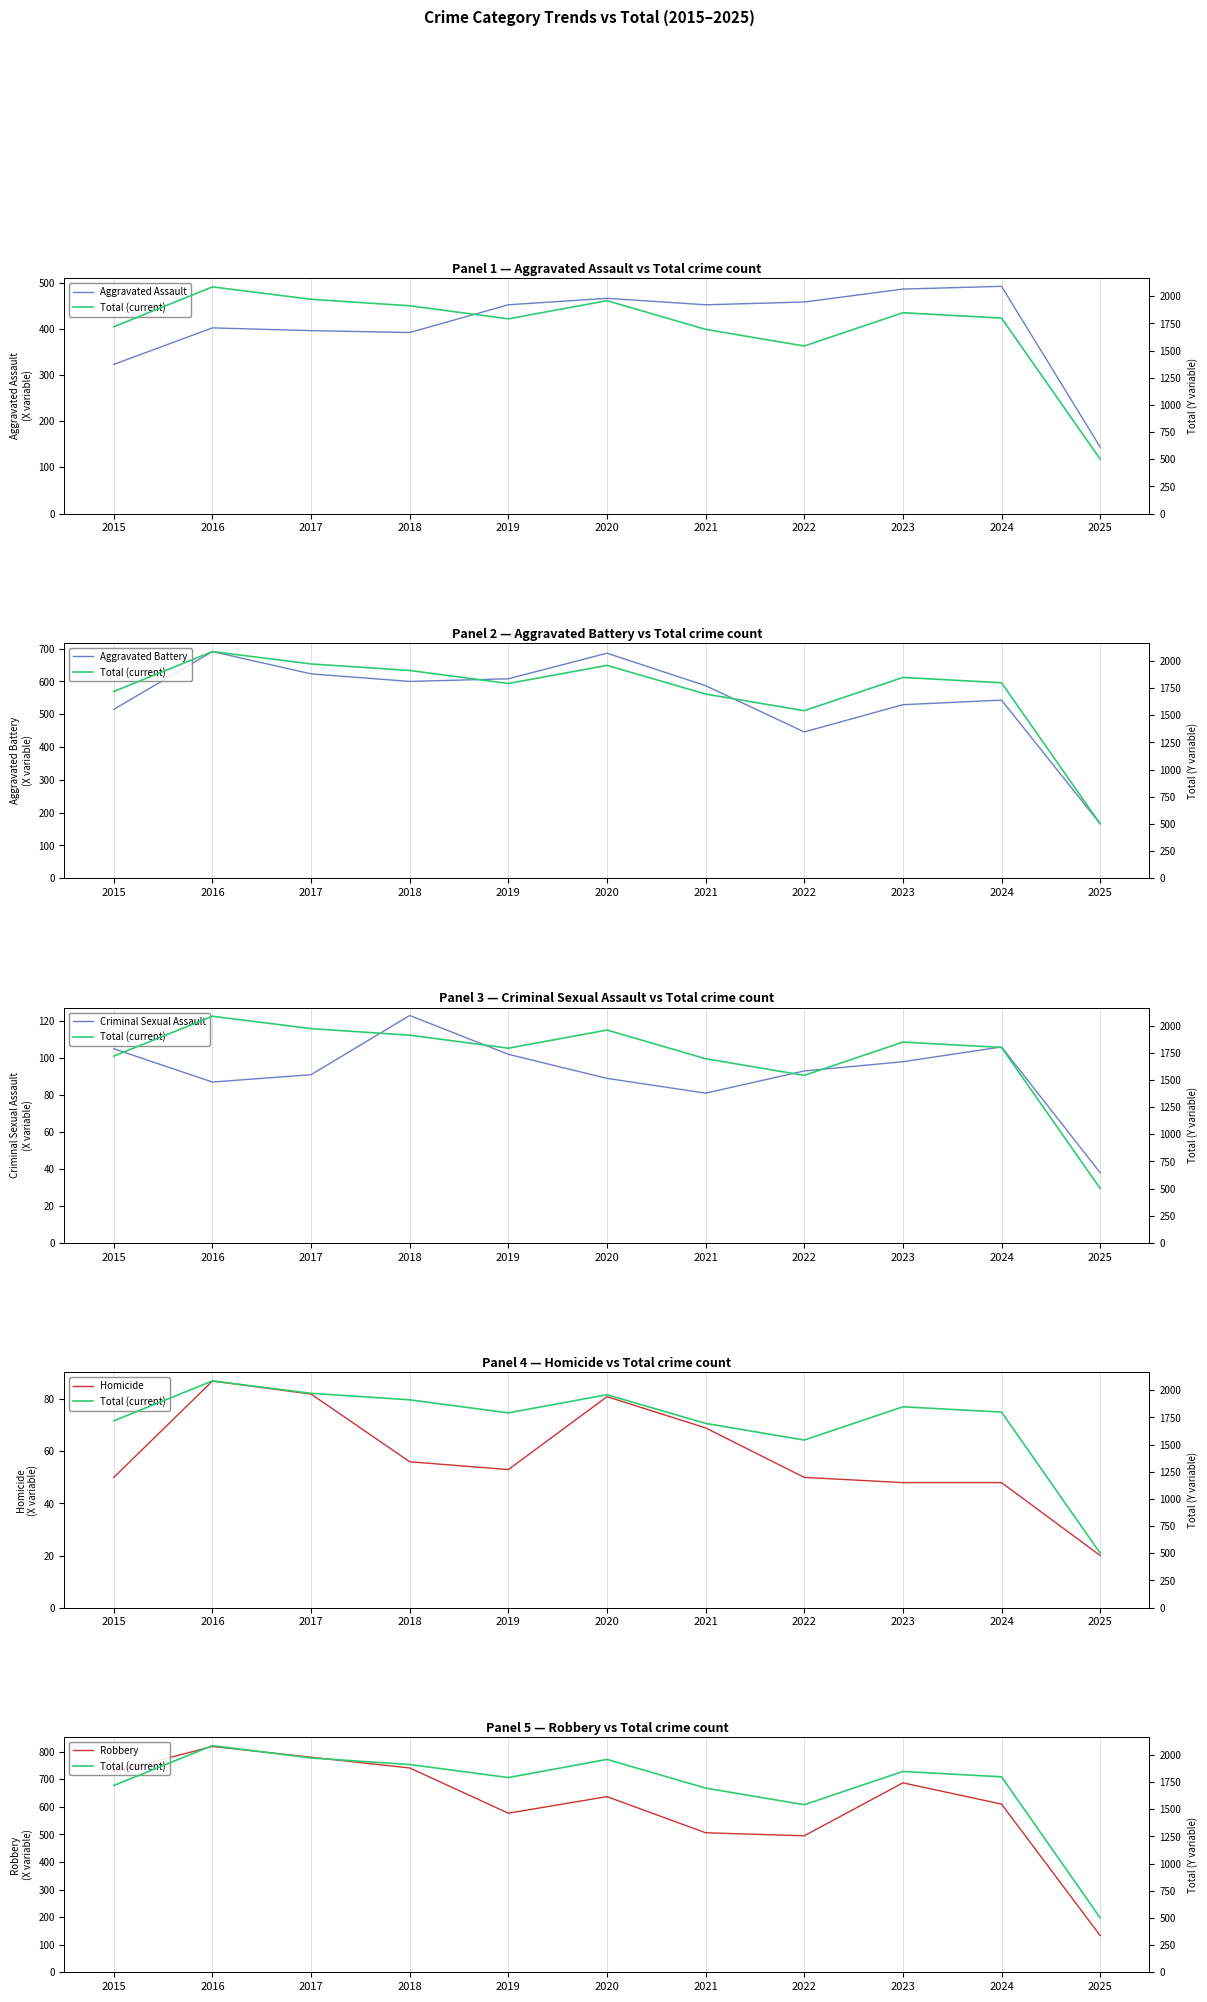

True or false: Total (current) has more than 2 interior local peaks.

True